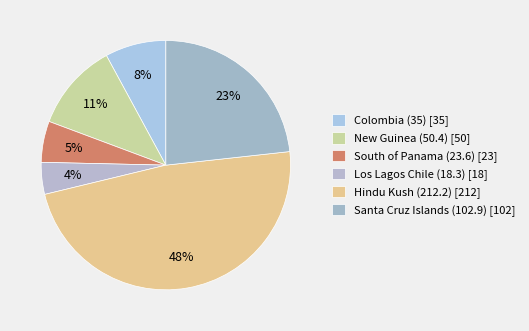

To the nearest percent, what is the average slice percentage?

17%